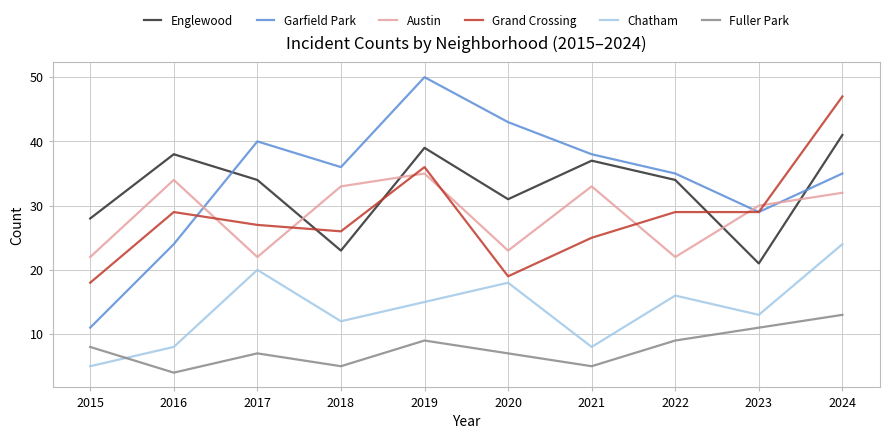

What is the difference between the highest and lowest values at 2017?

33